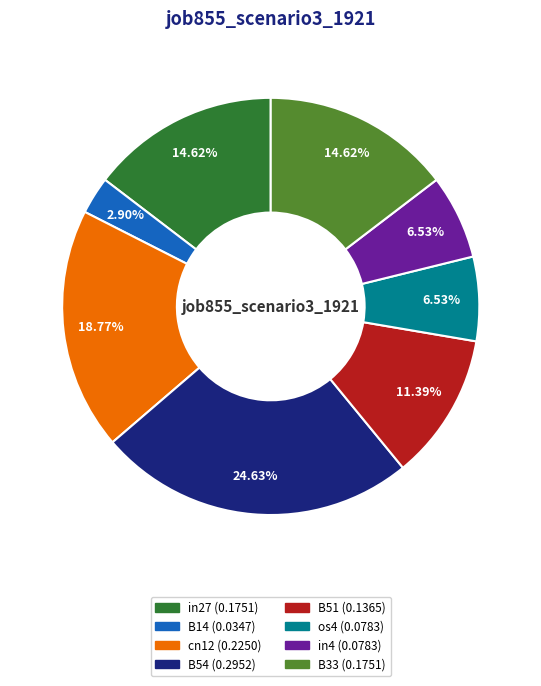

True or false: B14 accounts for 3% of the total.

True